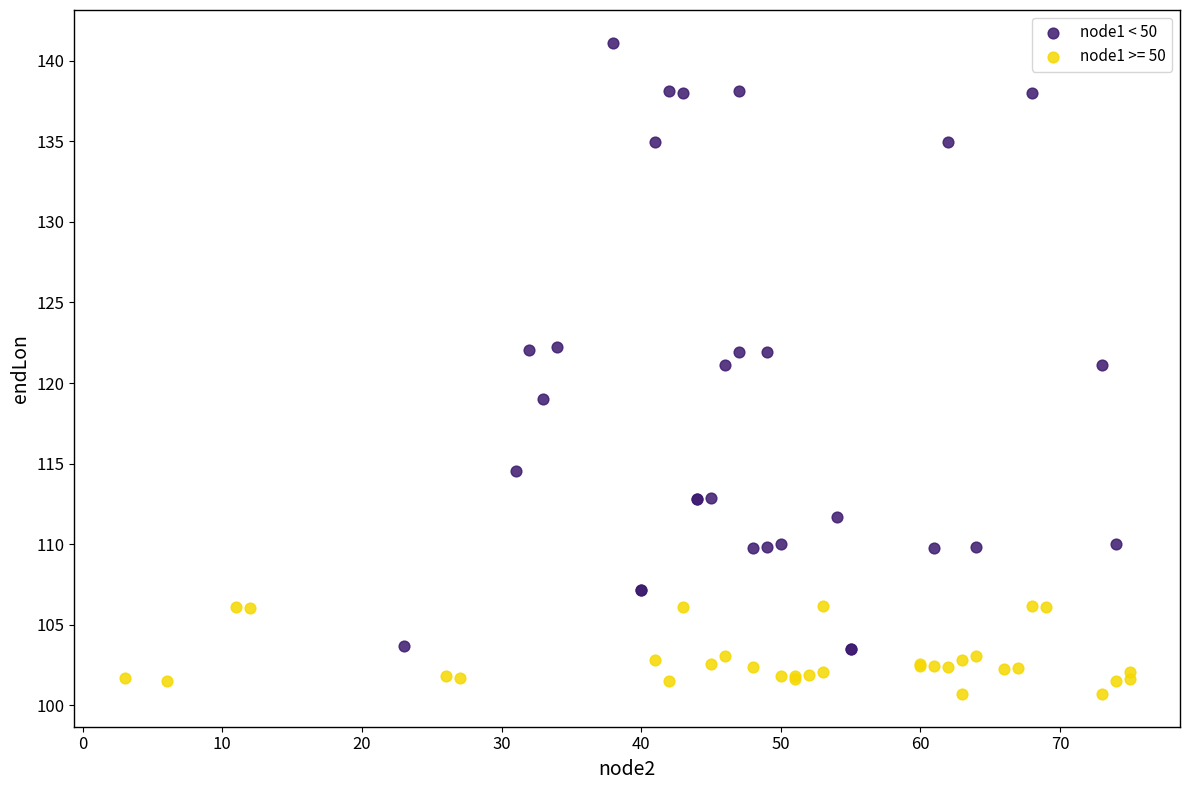

Which series has the widest spread of Y values?

node1 < 50